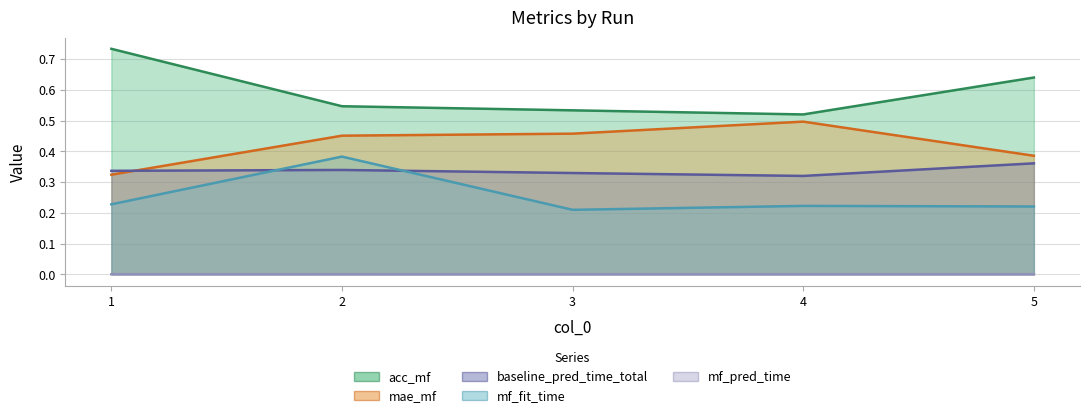

What are all the series names shown in the legend?

acc_mf, mae_mf, baseline_pred_time_total, mf_fit_time, mf_pred_time